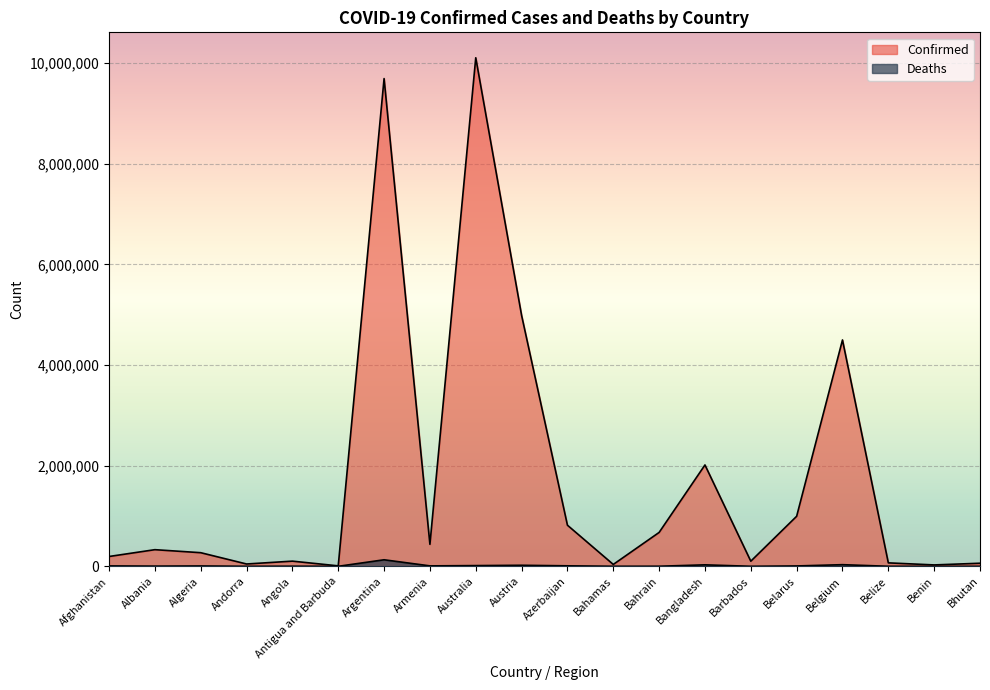

True or false: Deaths and Confirmed cross at least once.

False